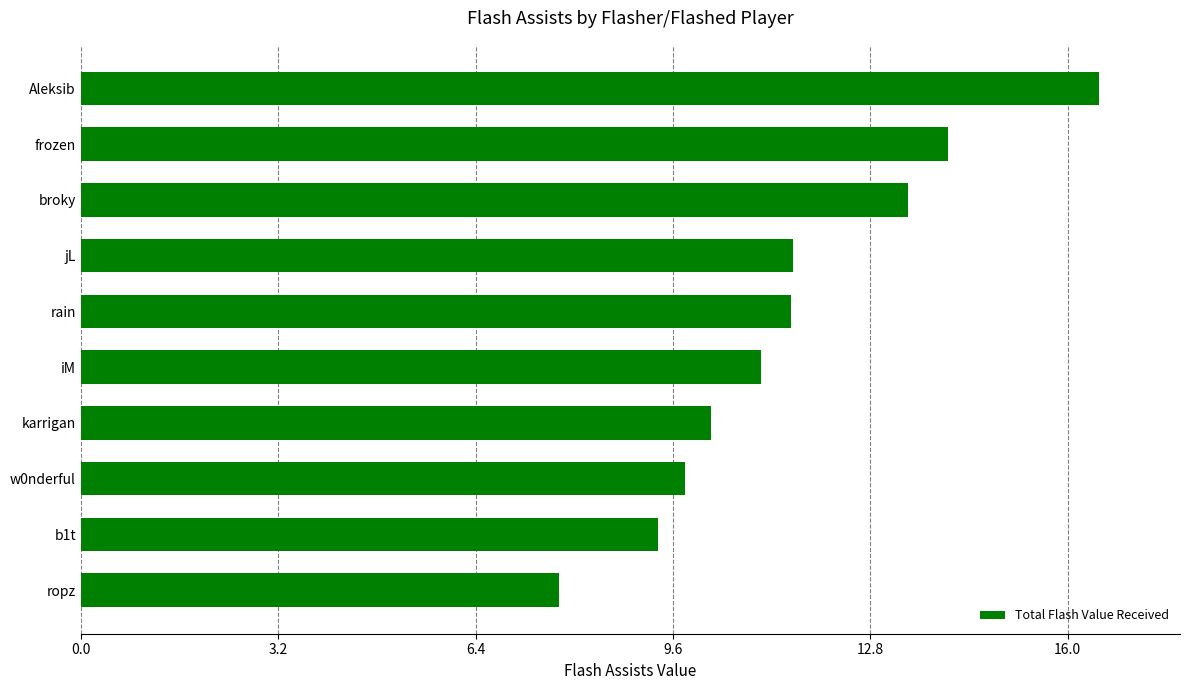

How many data points does each series have?

10